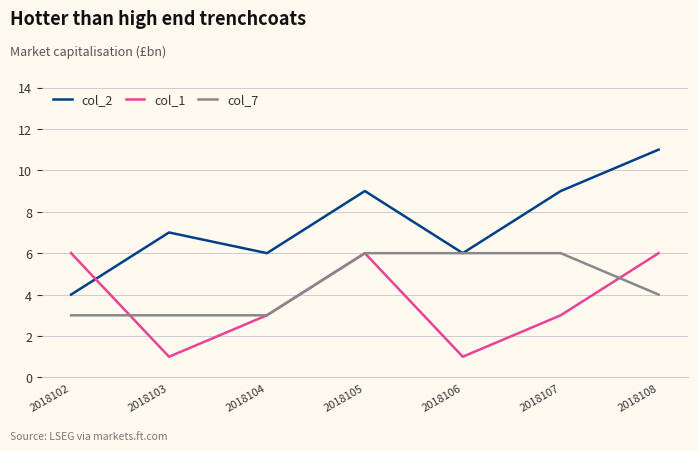

True or false: col_2 has more than 0 points higher than both neighbors.

True